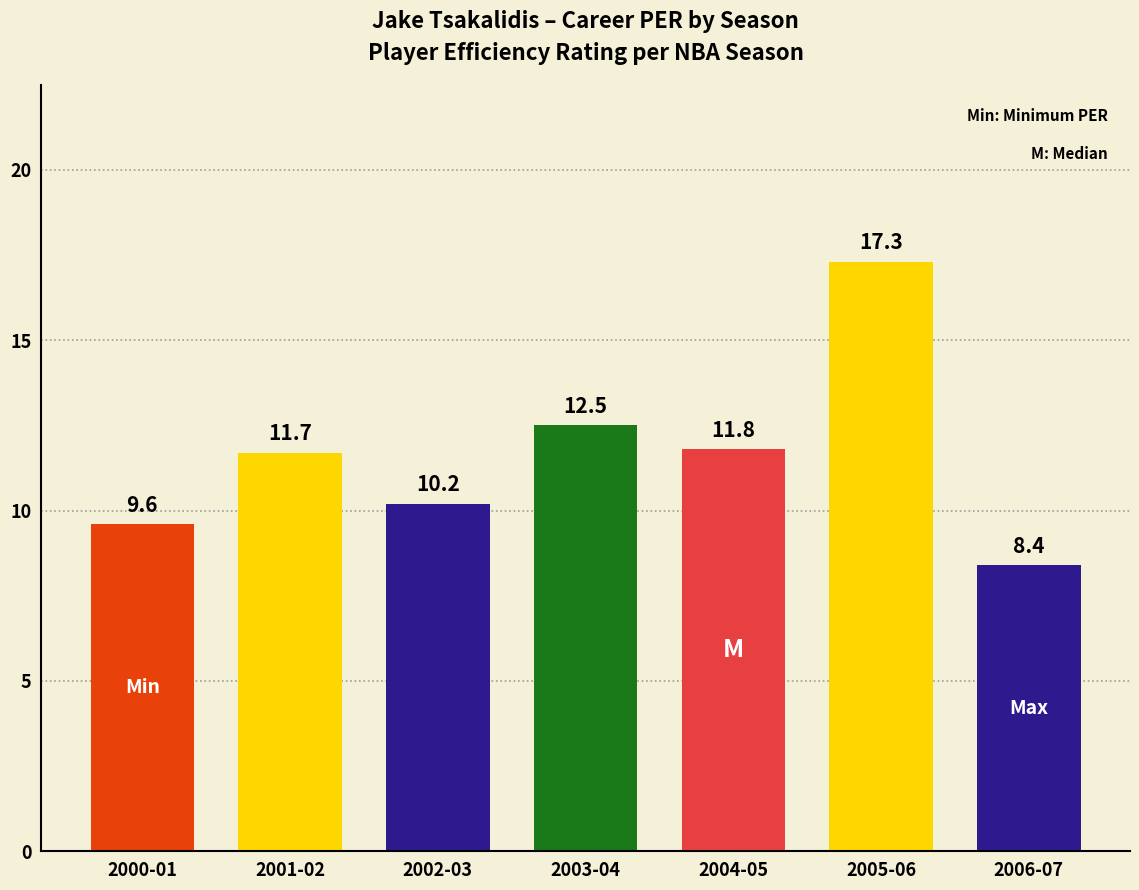

How many series are shown in this chart?

1